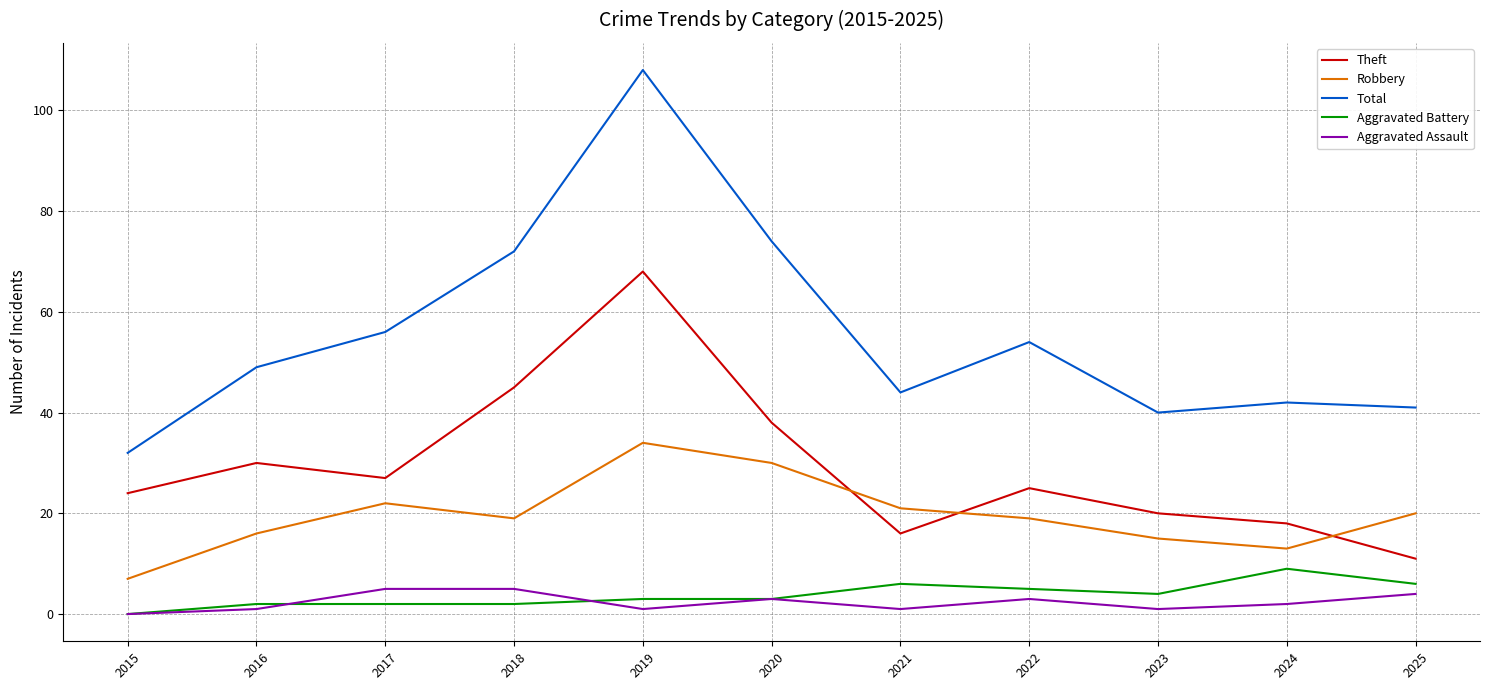

What is the average value of the Aggravated Battery series?

4